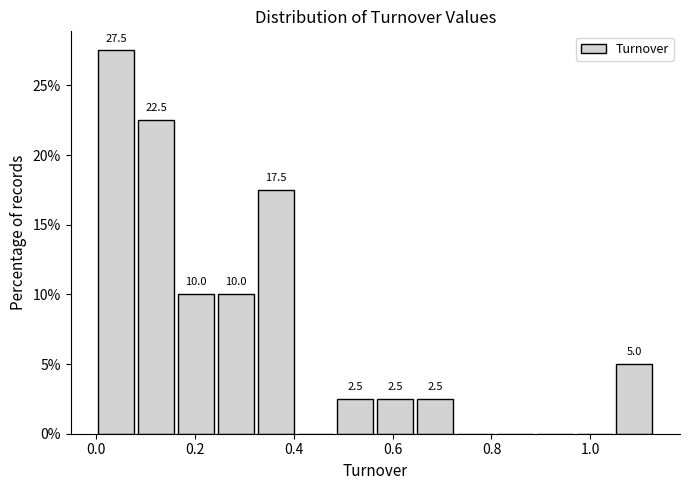

Over which range of the x-axis is the bar tallest?

0.00 to 0.08